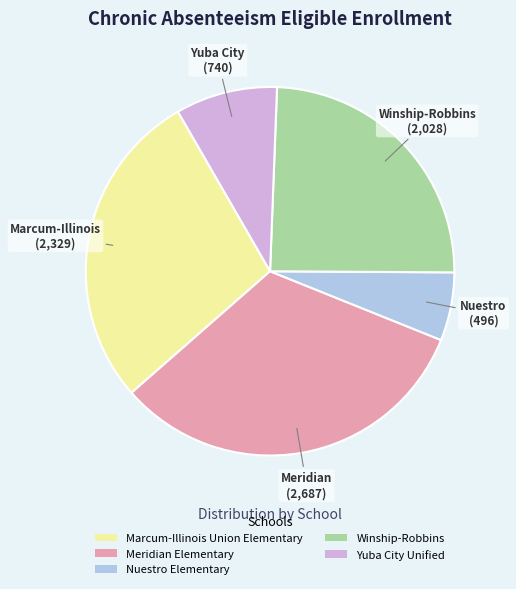

Which category has the smallest portion of the pie?

Nuestro Elementary